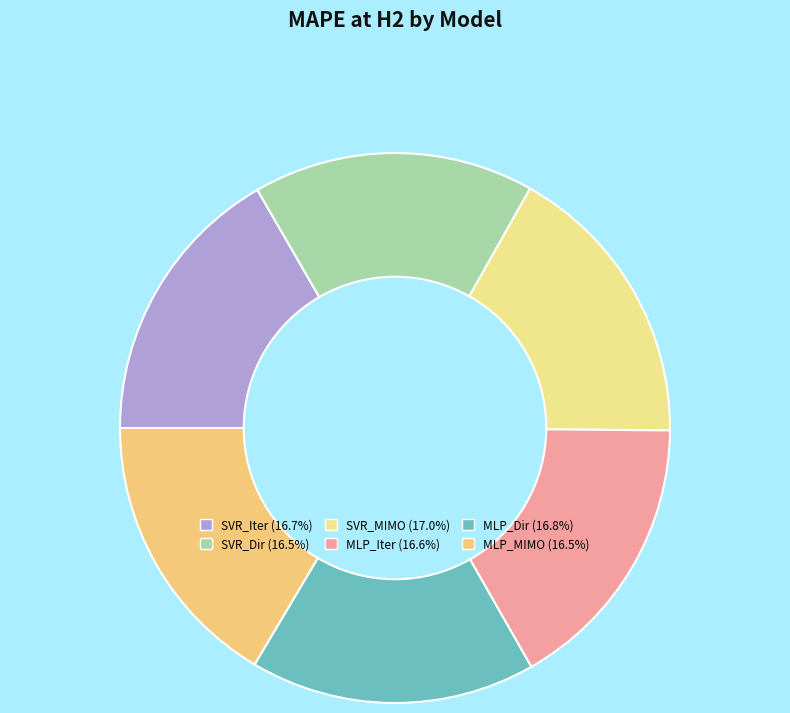

Count the number of slices in the pie.

6